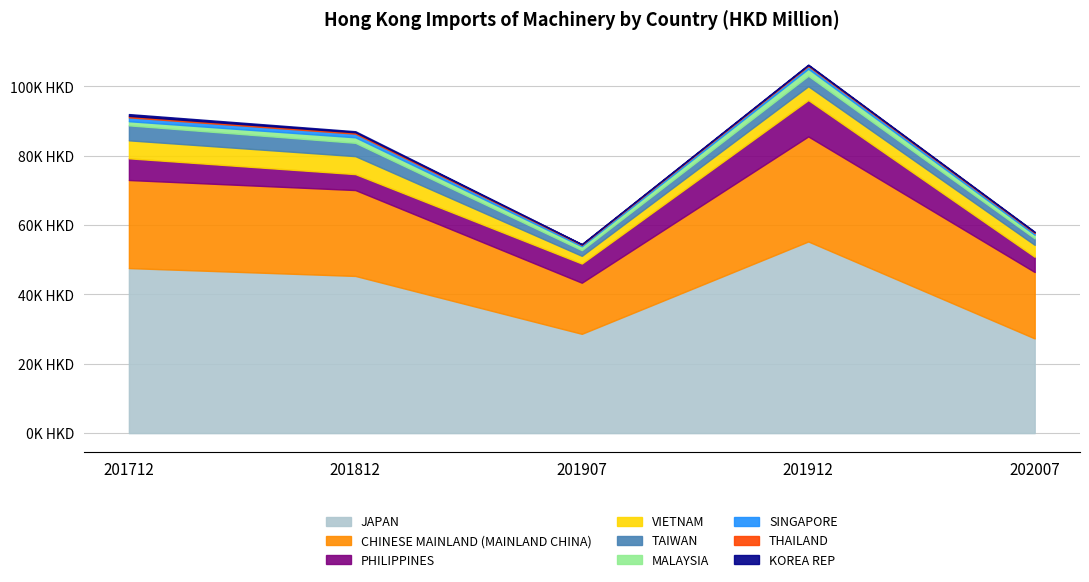

The 201912 series shows 1110.3 at SINGAPORE. True or false?

False